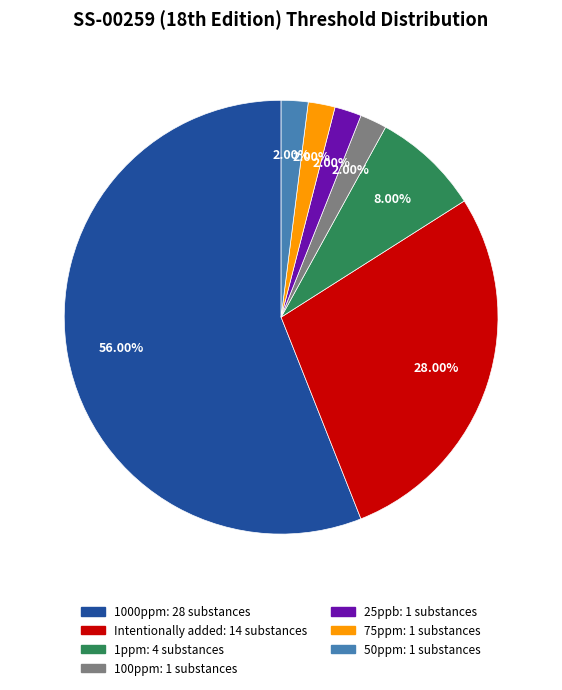

Do 1000ppm and Intentionally added together represent more than half of the pie?

Yes